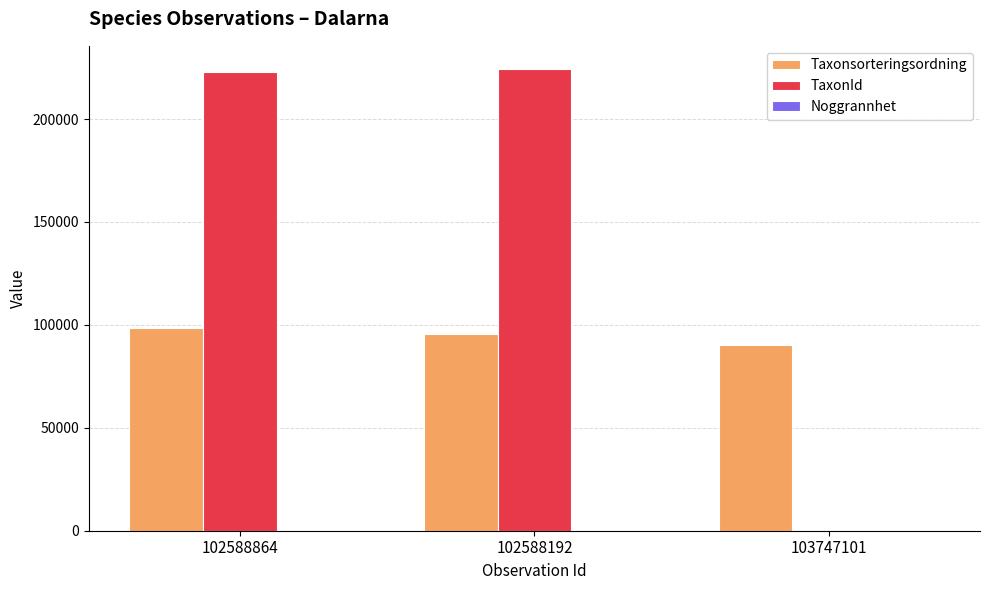

Is the value of TaxonId at 103747101 greater than the value of Taxonsorteringsordning at 103747101?

No